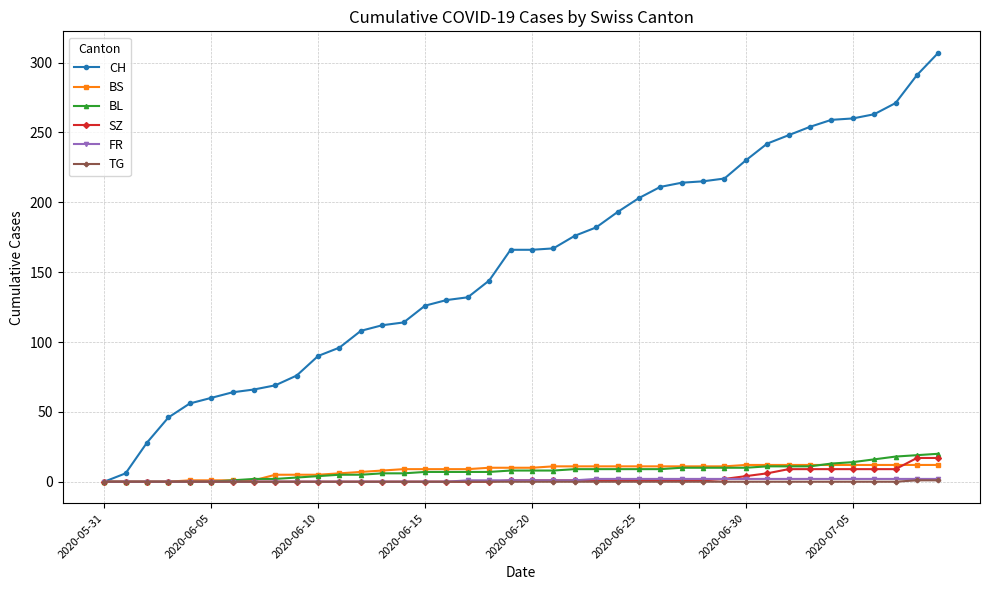

Which series has the widest spread of values?

CH